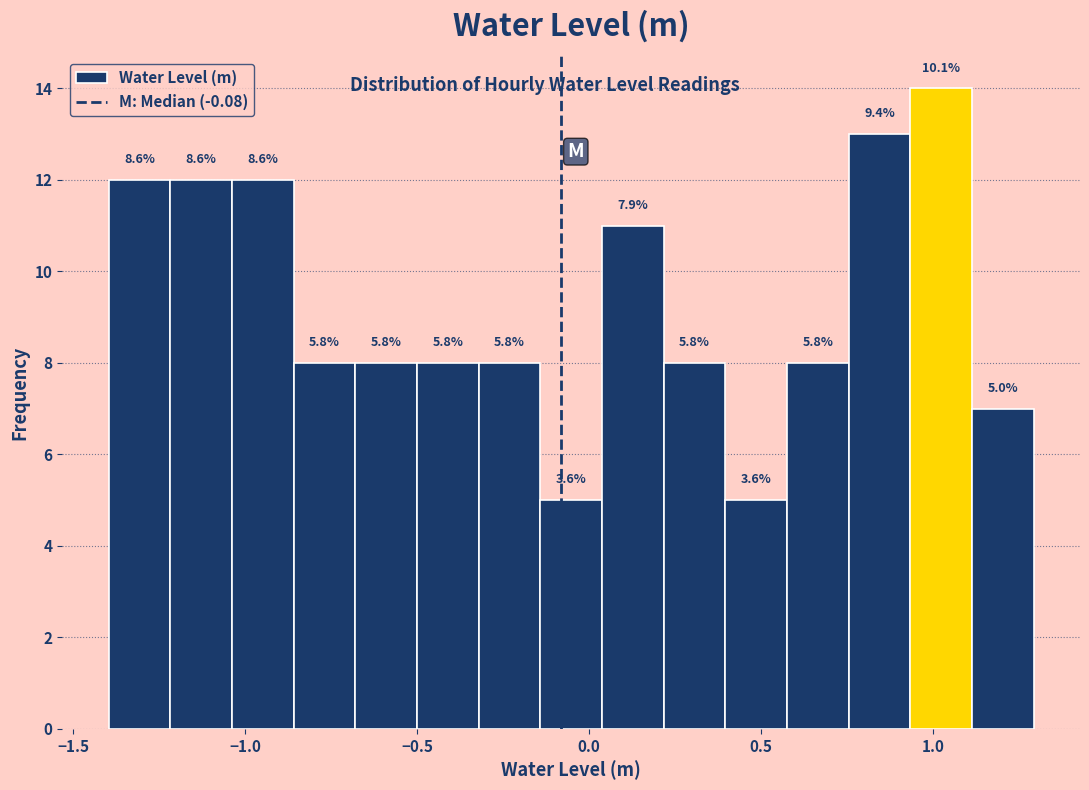

Read against the x-axis, roughly where is the centre of the tallest bar?

1.00